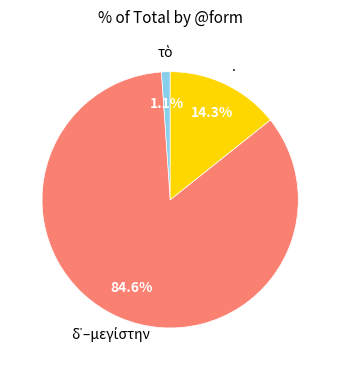

To the nearest percent, what is the average slice percentage?

33%